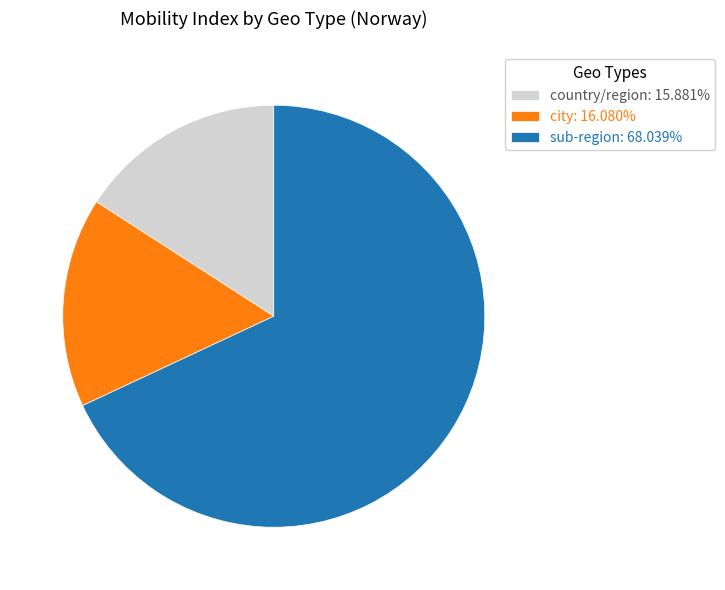

What is the ratio of the value at sub-region: 68.039% to the value at city: 16.080%?

4.2